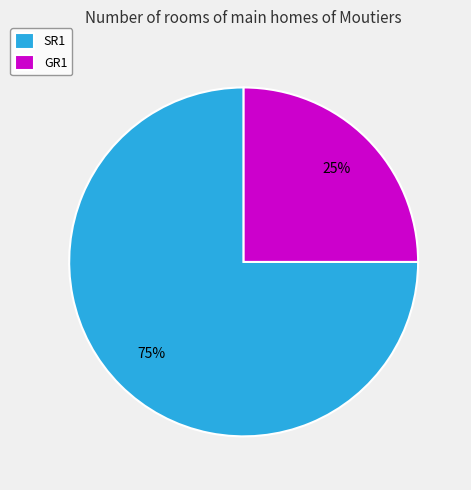

Is SR1 the majority of the pie?

Yes